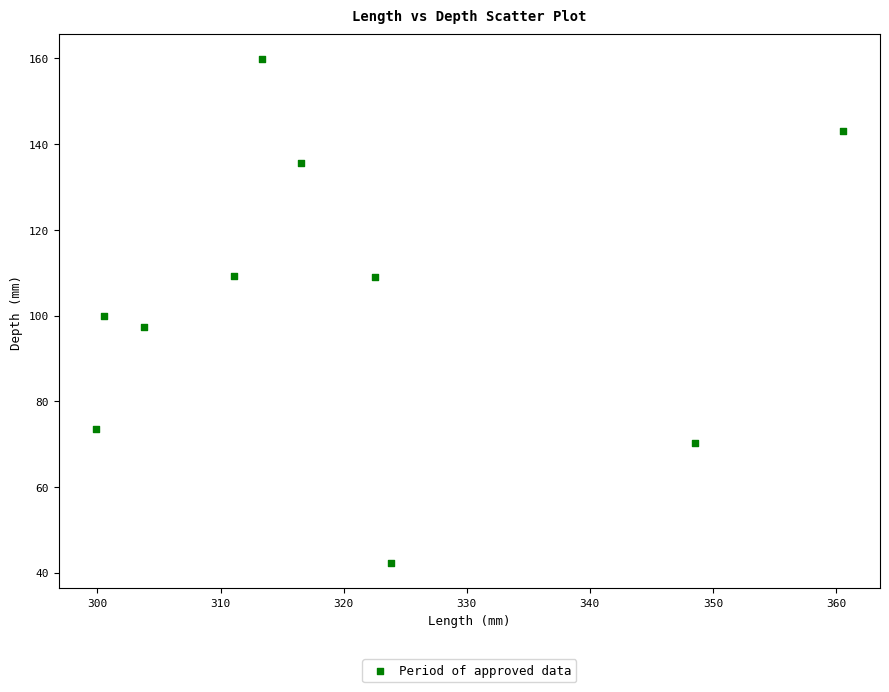

What is the range of Y values (max minus min)?

117.6